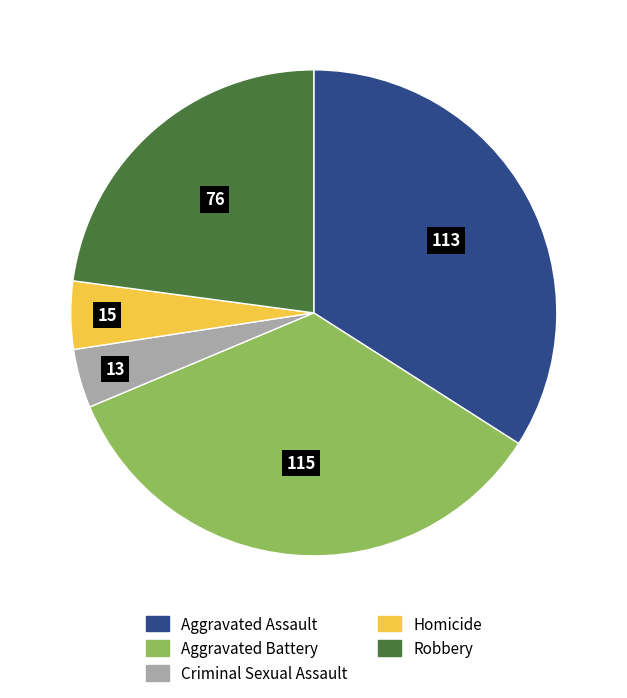

Between Aggravated Battery and Robbery, which is larger?

Aggravated Battery